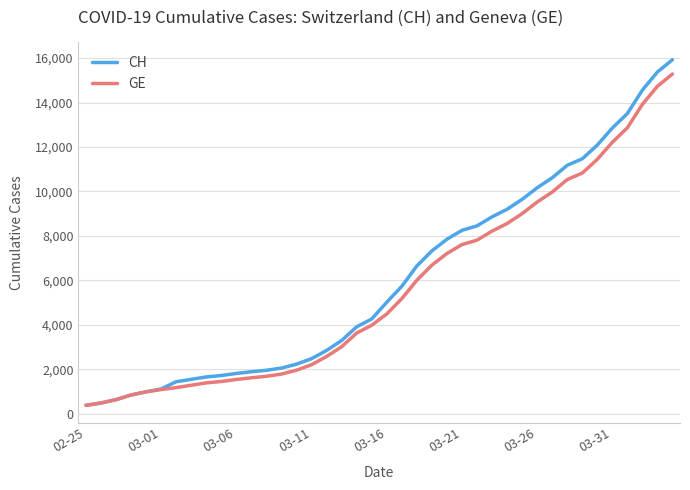

How many lines are shown in the chart?

2